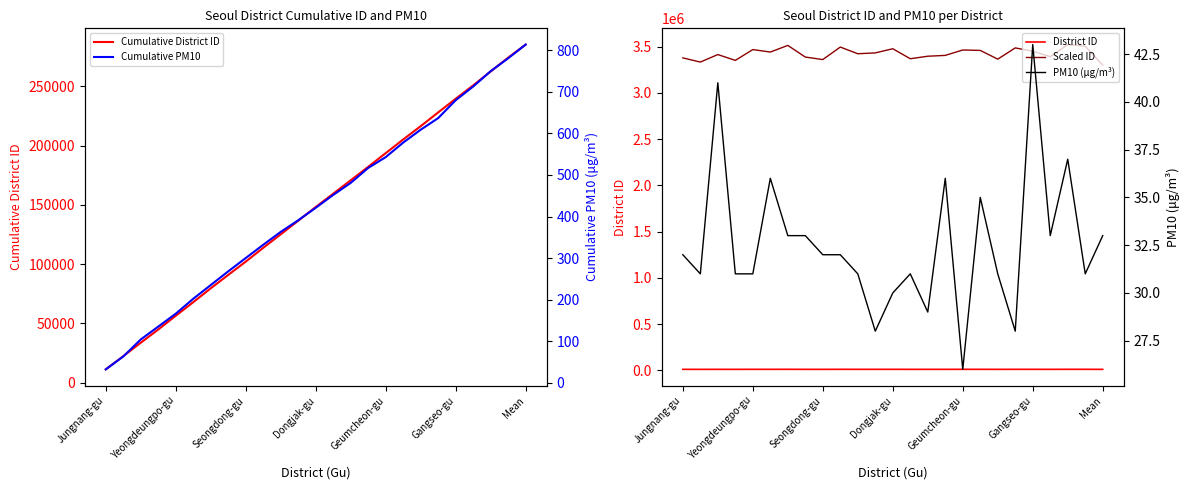

Which category has the highest value in the Cumulative District ID series?

Mean